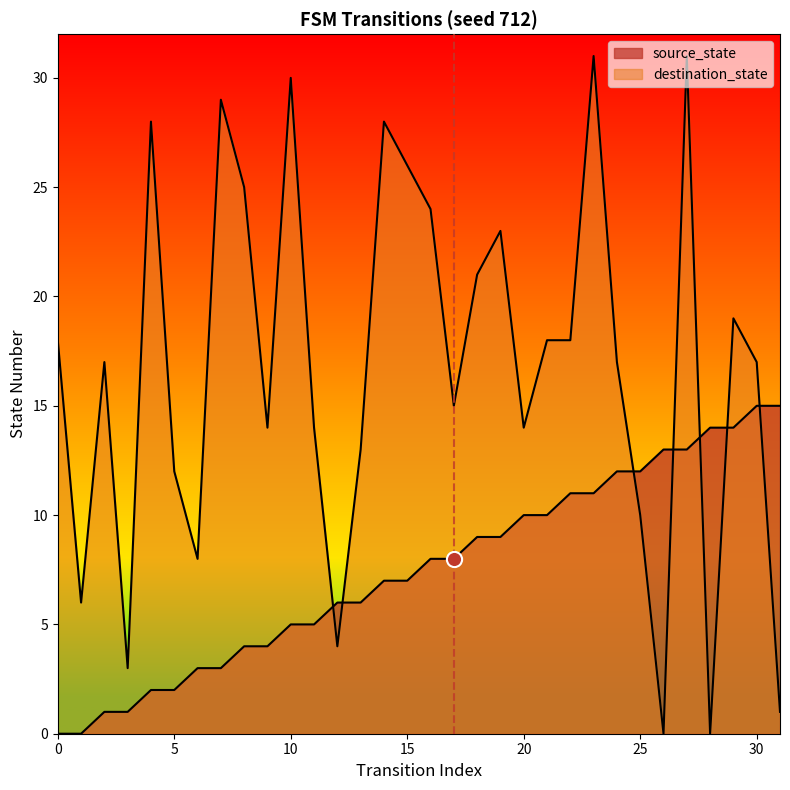

Which series has the largest total across all categories?

destination_state